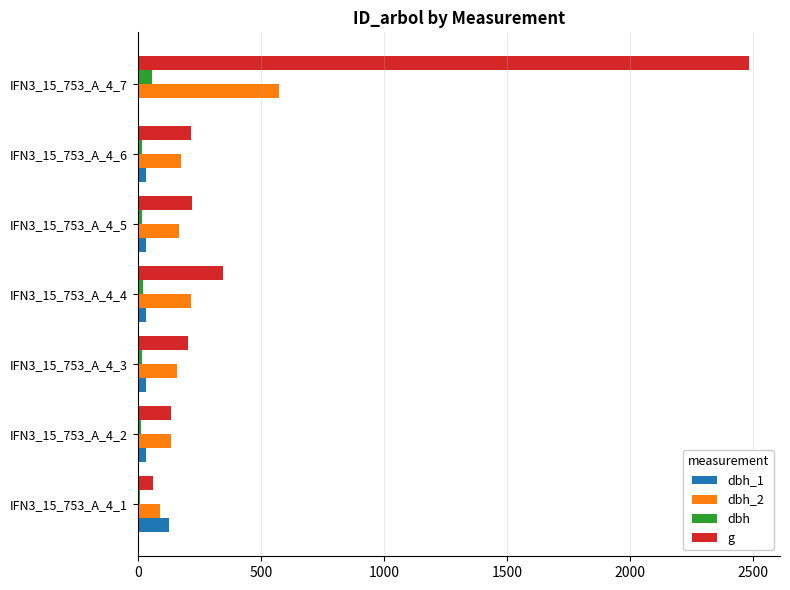

What are all the series names shown in the legend?

dbh_1, dbh_2, dbh, g